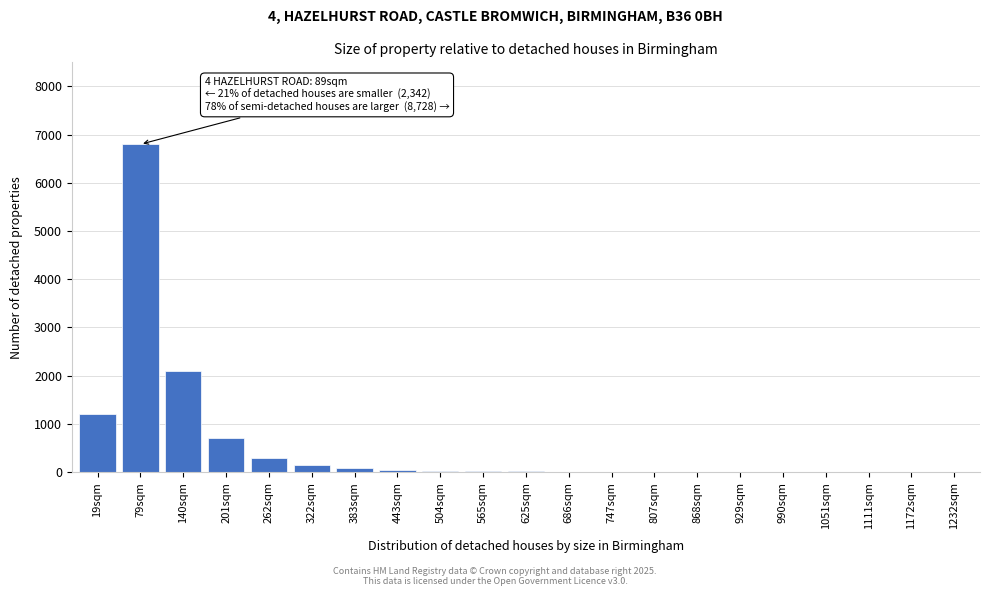

Approximately how many times larger is the value at 140sqm compared to 201sqm?

3.0